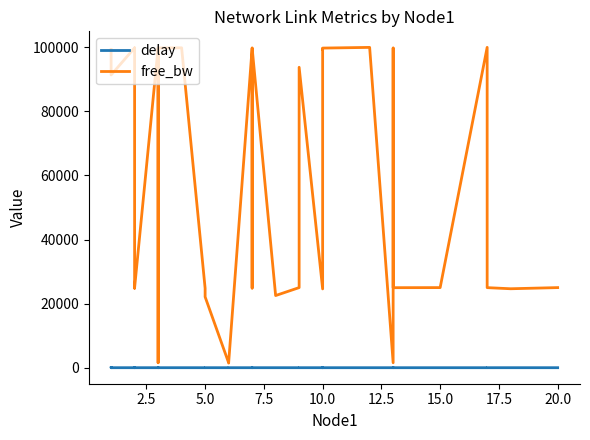

The value of free_bw at 15.0 is 156316.7. True or false?

False